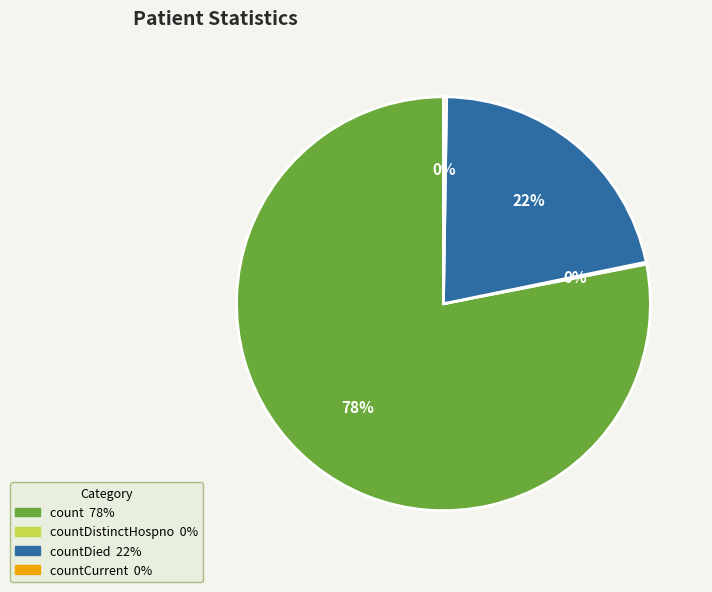

To the nearest percent, what is the average slice percentage?

25%